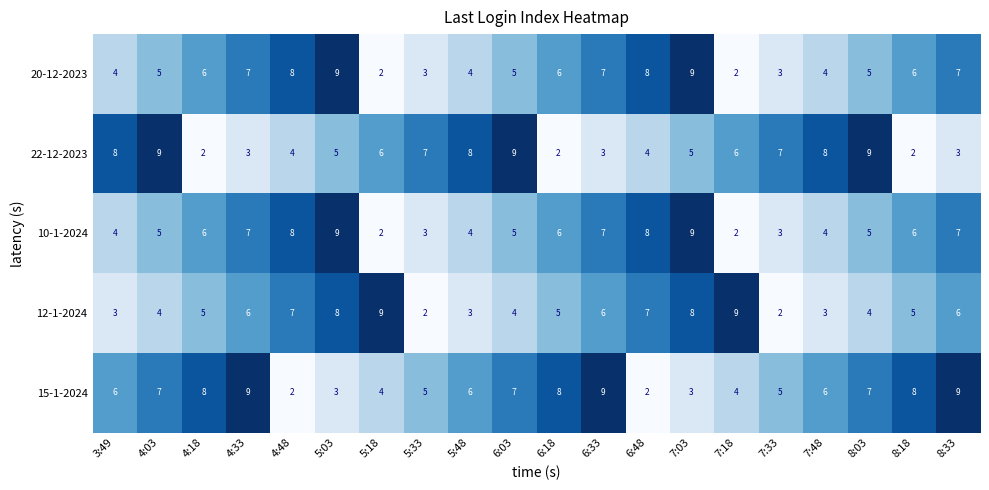

What is the highest value of the 10-1-2024 series?

9